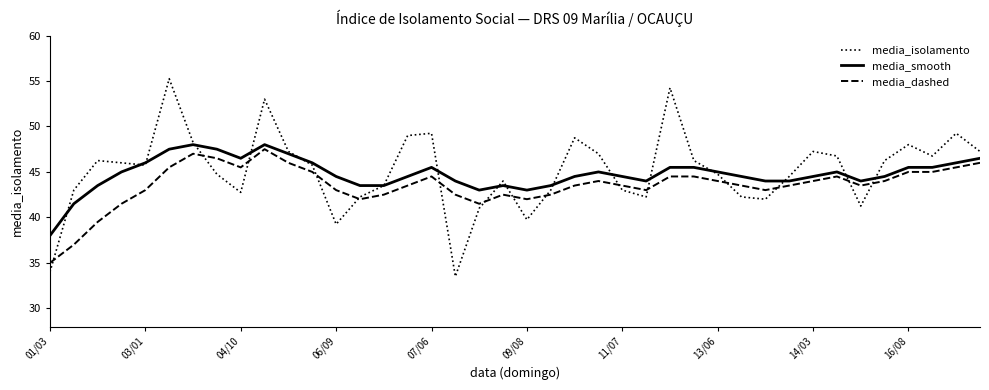

True or false: media_smooth has more than 1 interior local peaks.

True